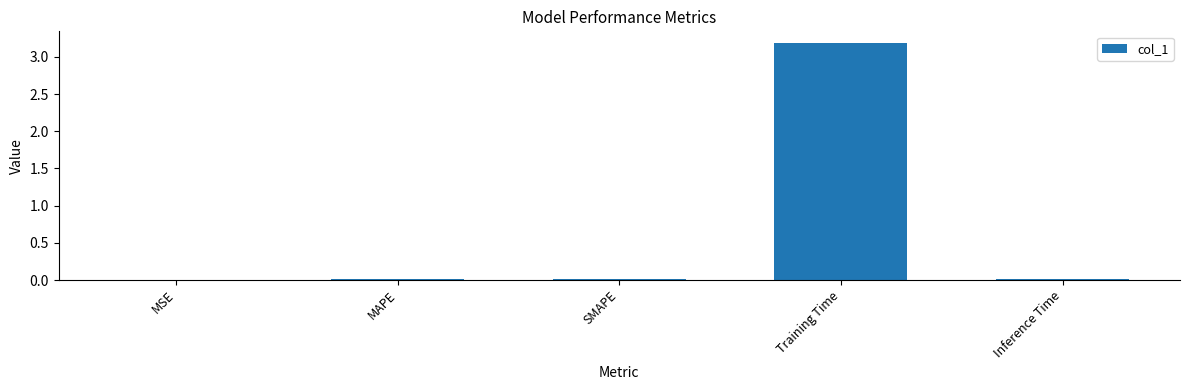

Is it true that the value at Training Time is 0.8?

False